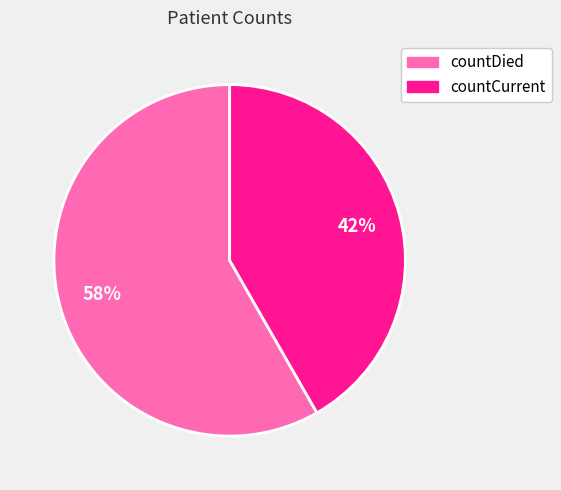

Rank the categories by value from highest to lowest.

countDied, countCurrent